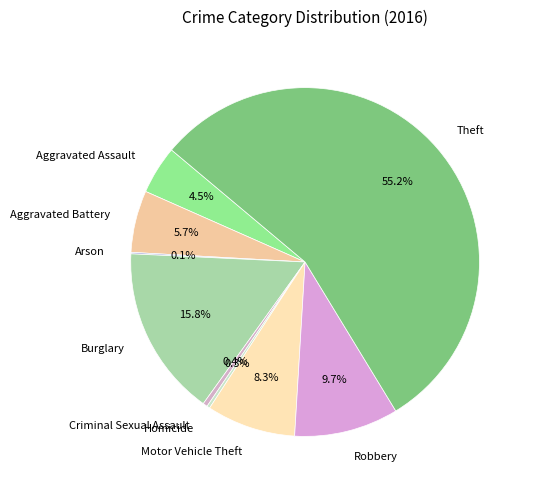

Between Robbery and Burglary, which is larger?

Burglary